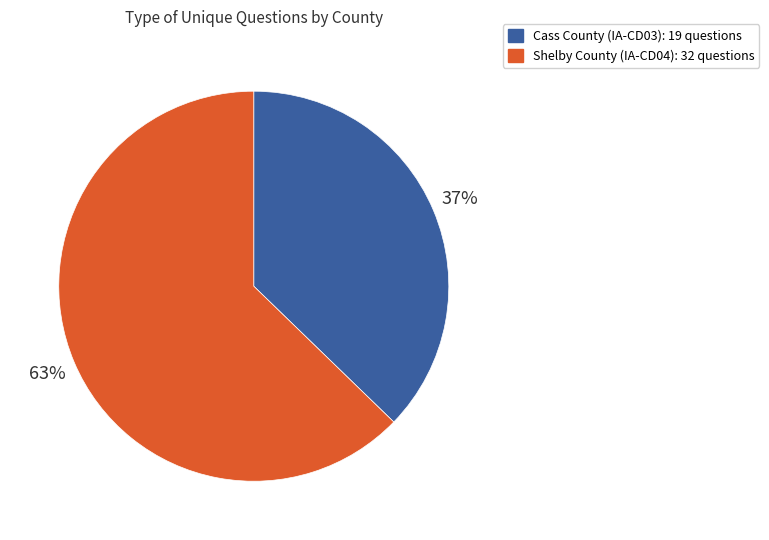

To the nearest percent, what is the average slice percentage?

50%